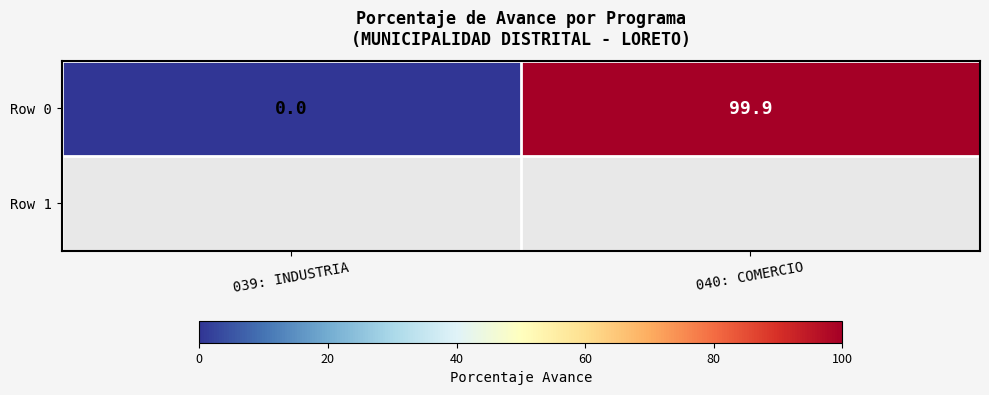

The chart shows a value of 138.5 at 040: COMERCIO. True or false?

False